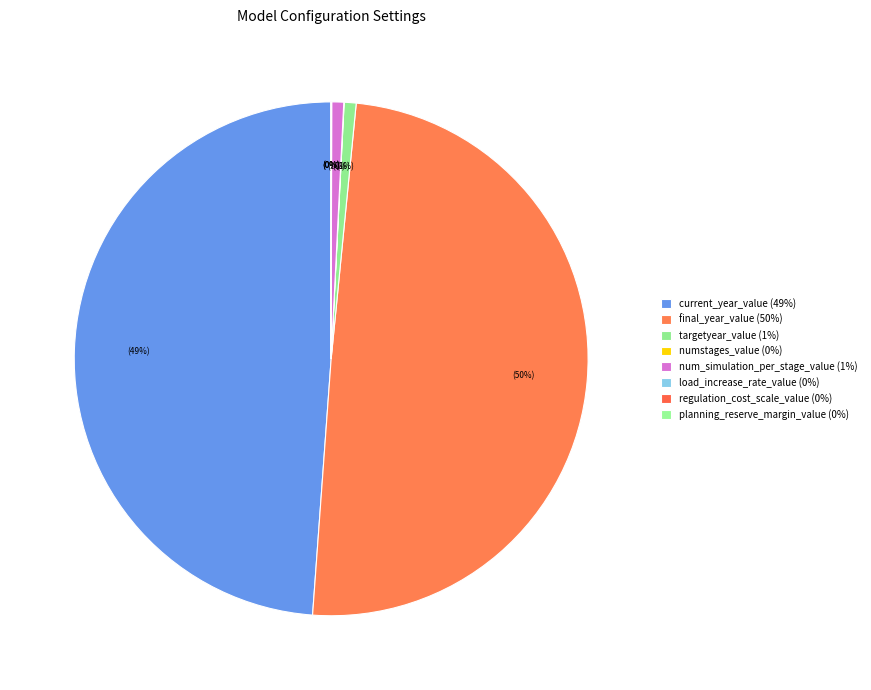

Combined, do numstages_value and load_increase_rate_value account for over 50%?

No